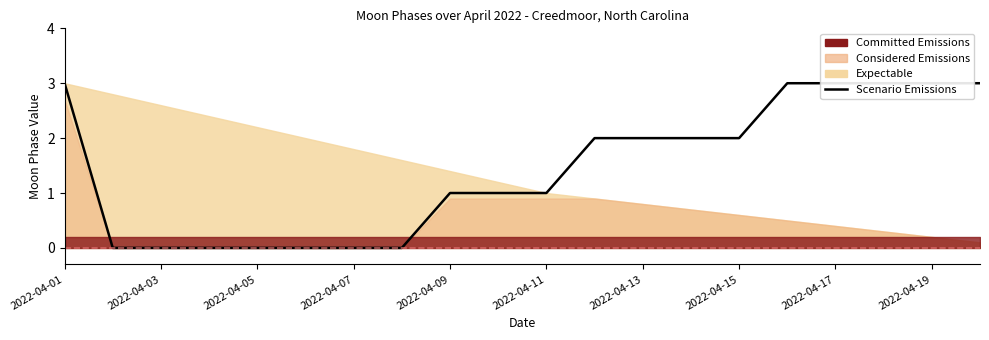

Where does the data first go above 2?

2022-04-01